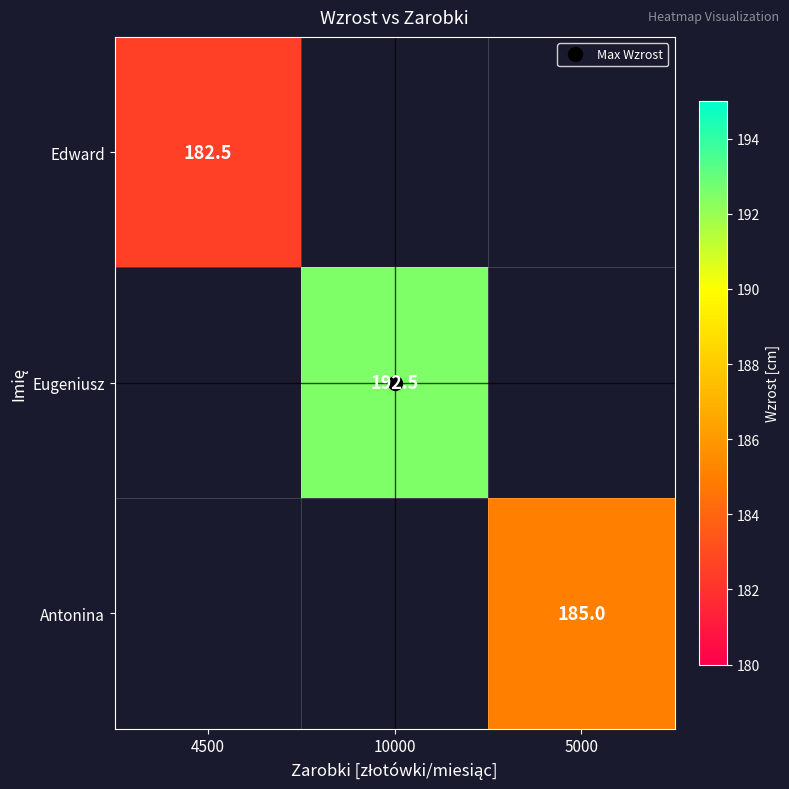

Rank the categories by Eugeniusz value from lowest to highest.

4500, 10000, 5000